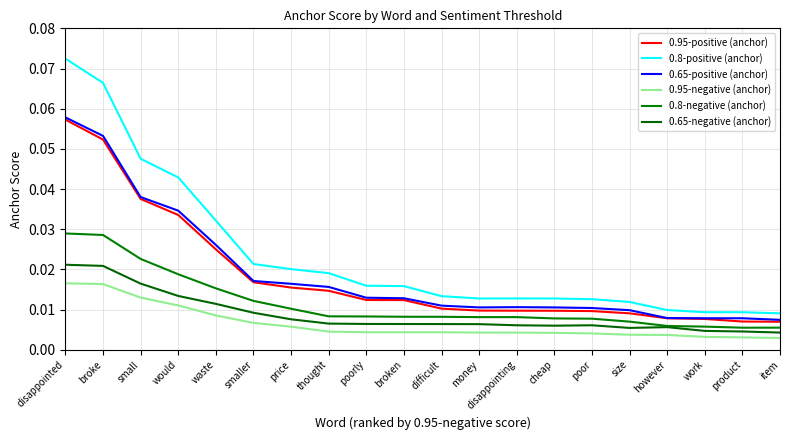

How many lines are shown in the chart?

6